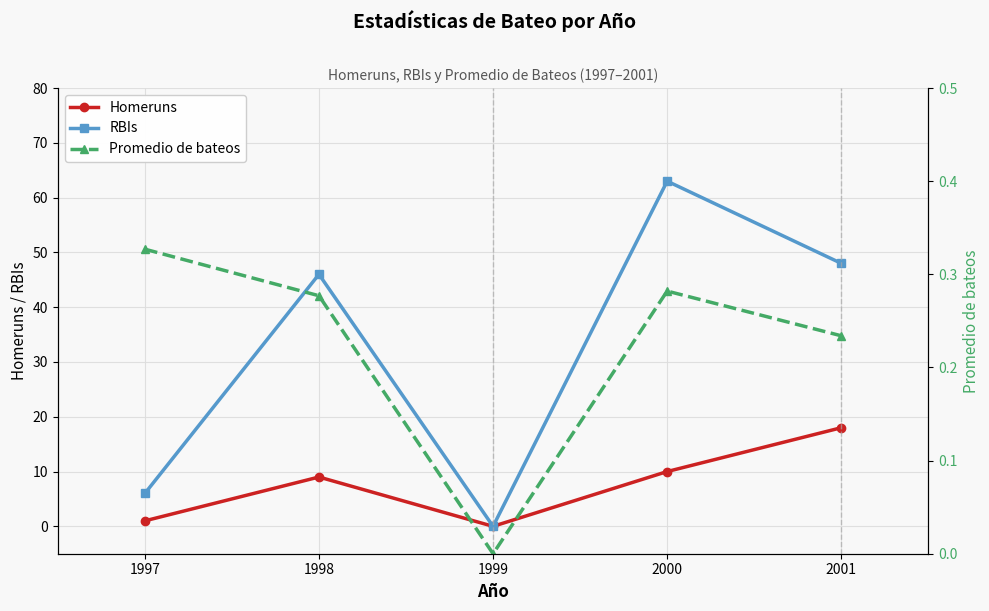

Which category has the highest value across all series?

2000